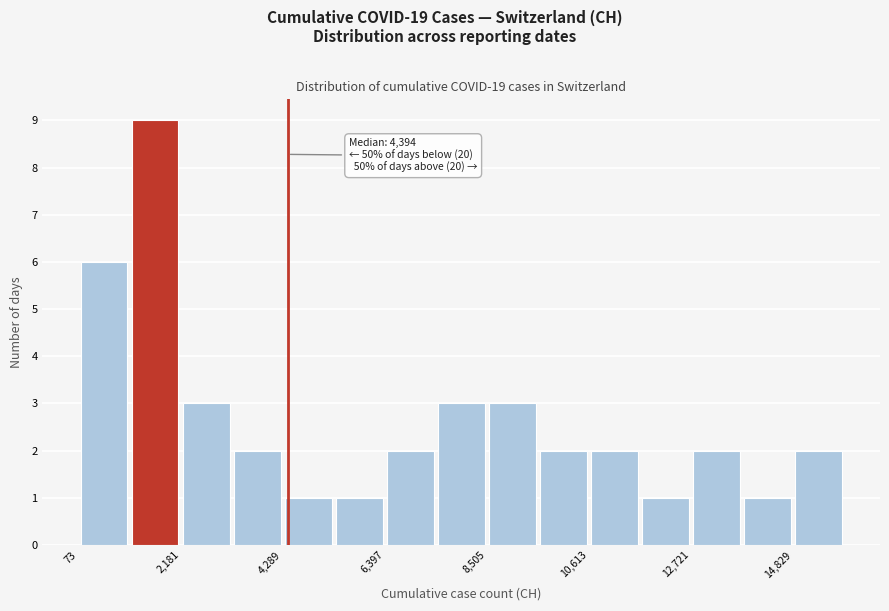

Around what value on the x-axis is the tallest bar? Give the approximate position of its centre, as read against the axis.

1500